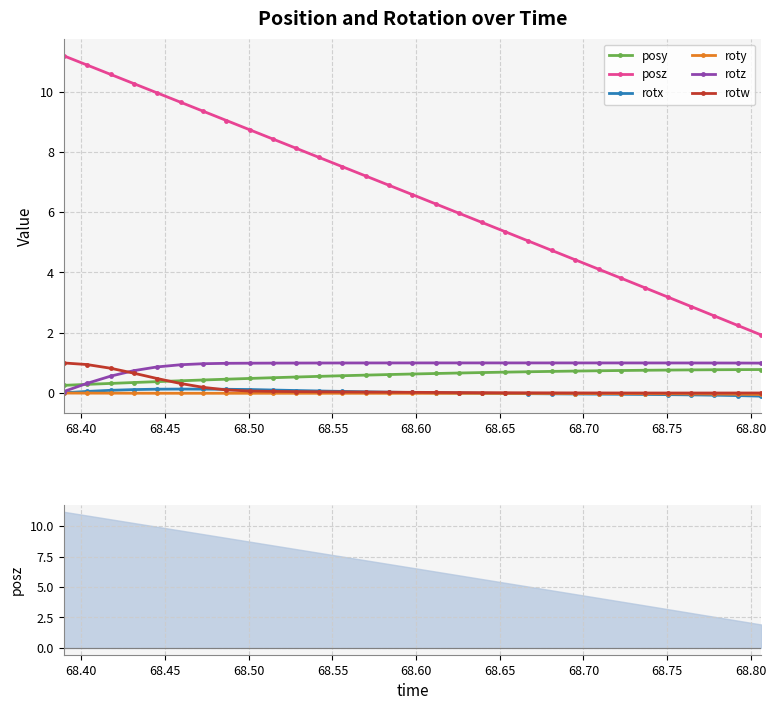

What are all the series names shown in the legend?

posy, posz, rotx, roty, rotz, rotw